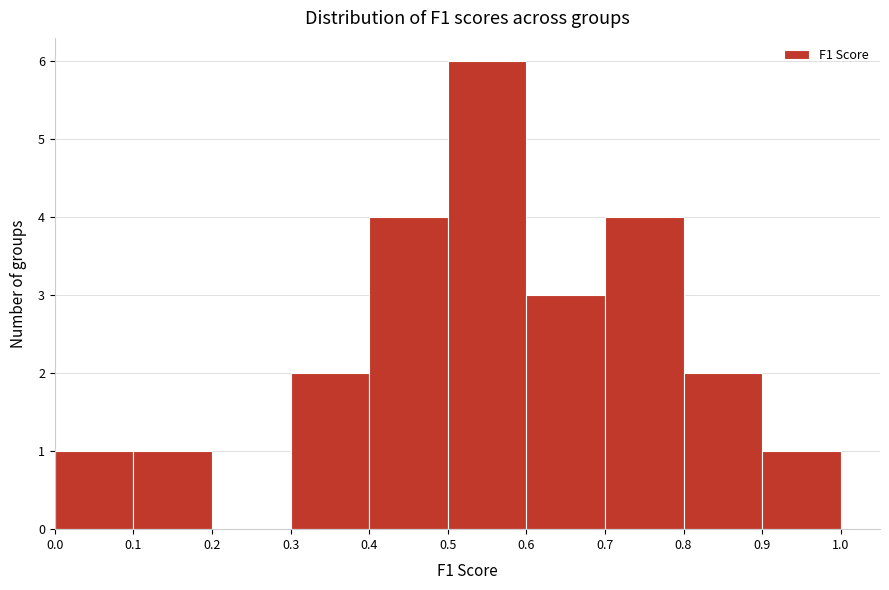

How tall is the bar that spans 0.0 to 0.1 on the x-axis? The values are not printed on the chart, so give them approximately, as read against the axis.

1